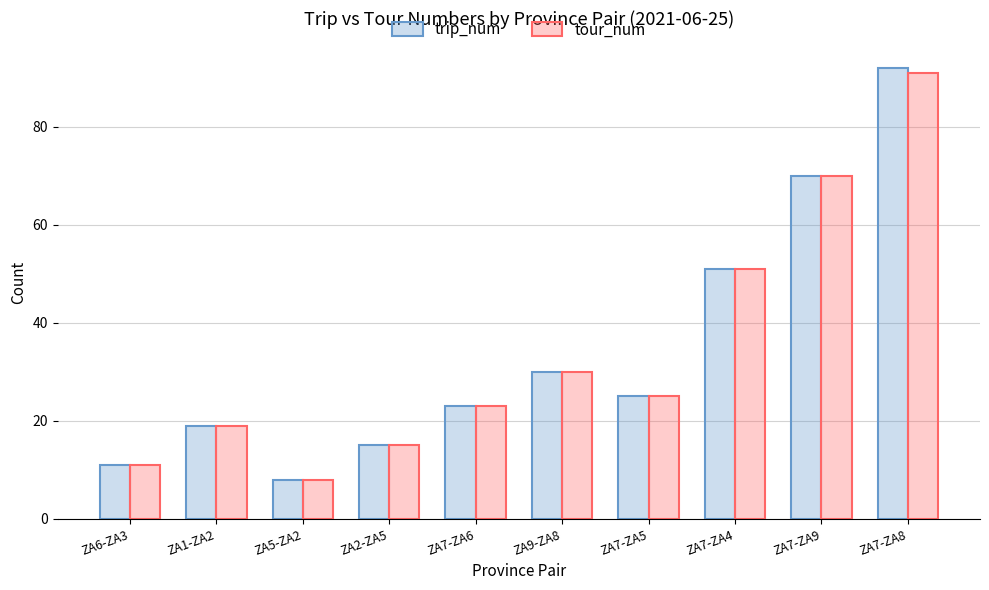

What is the average value of the trip_num series?

34